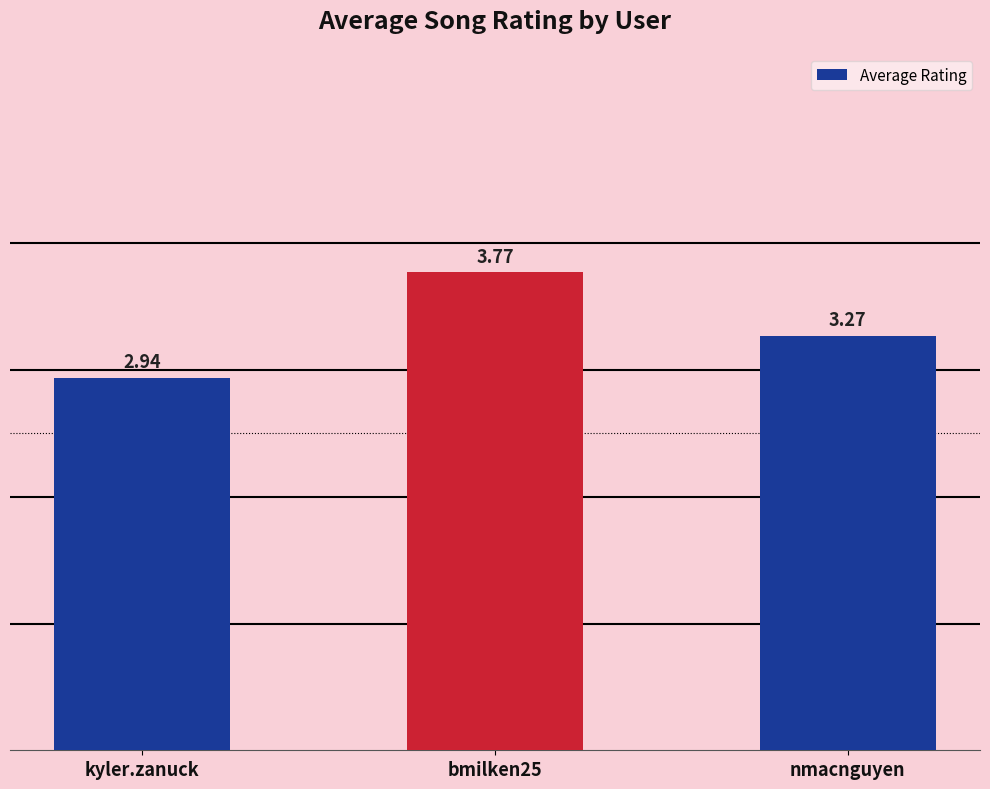

What is the label of the 3rd bar from the right?

kyler.zanuck